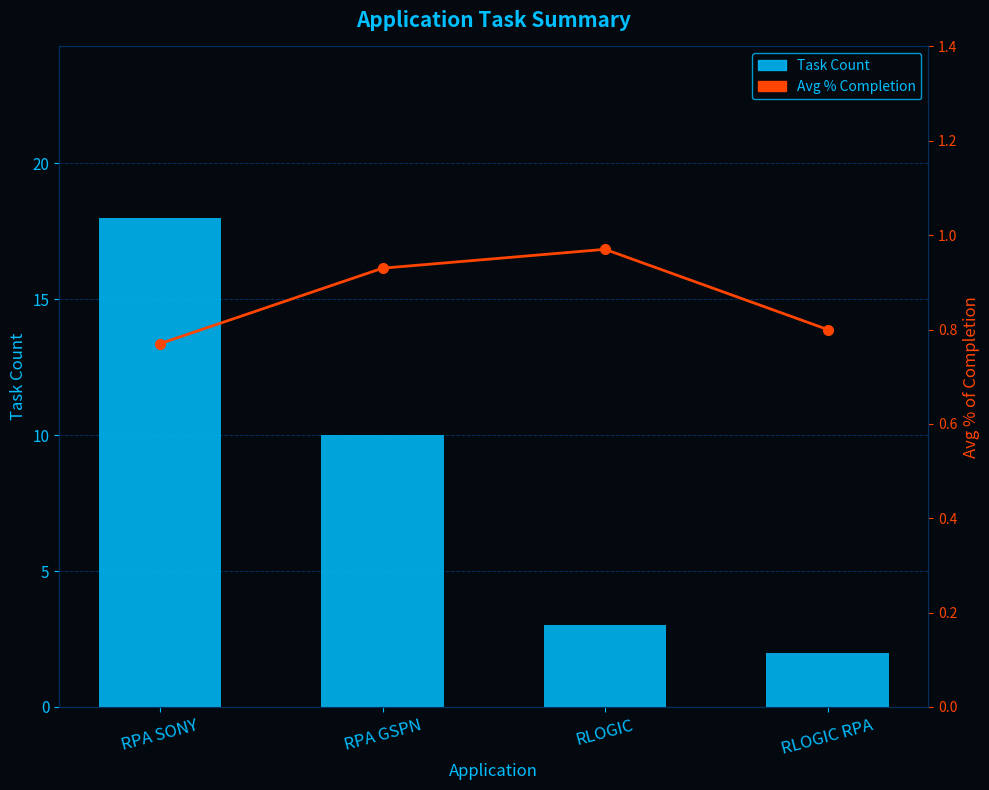

Between RPA SONY and RLOGIC, which series saw the biggest shift?

Task Count